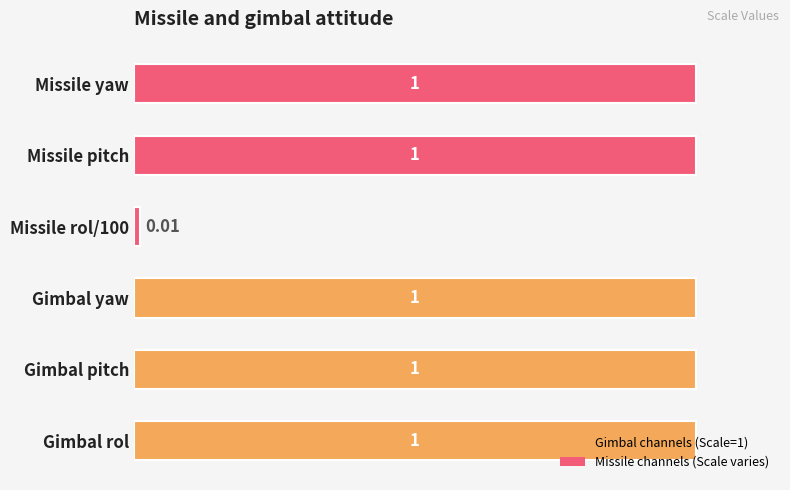

What is the change in value from Gimbal rol to Missile rol/100?

-1.0